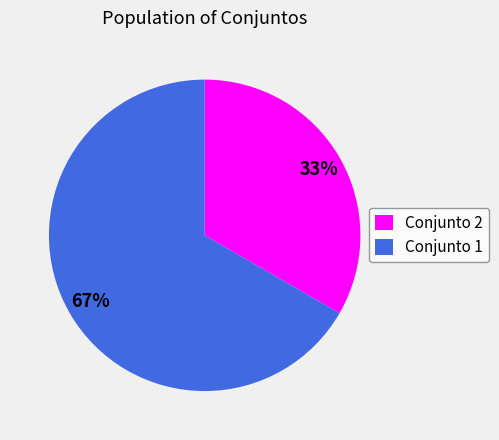

Do Conjunto 1 and Conjunto 2 together represent more than half of the pie?

Yes